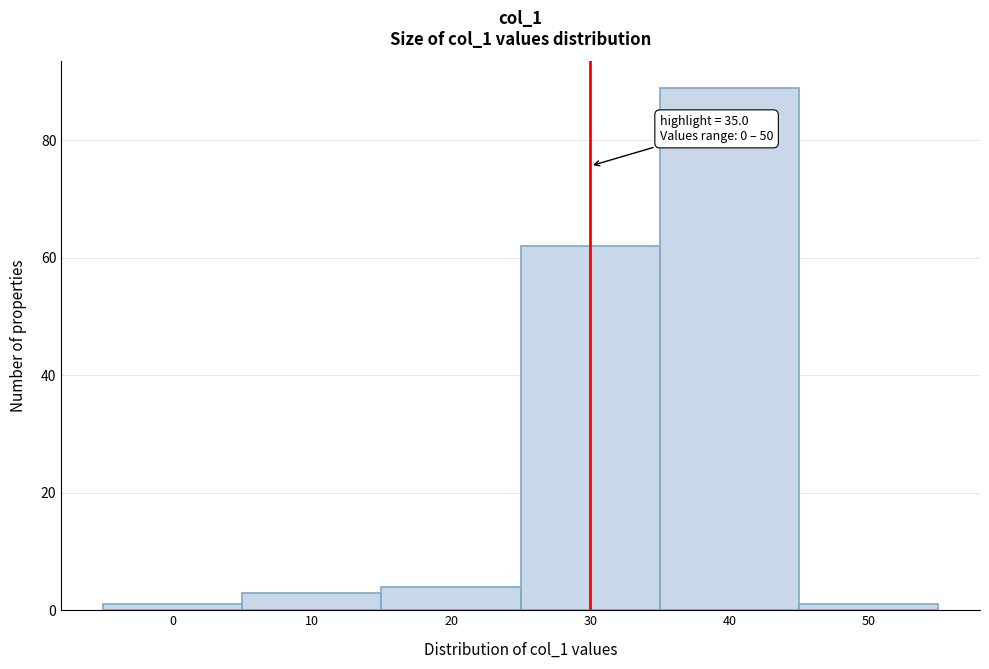

Reading left to right, transcribe all the data shown in this chart.

1	3	4	62	89	1